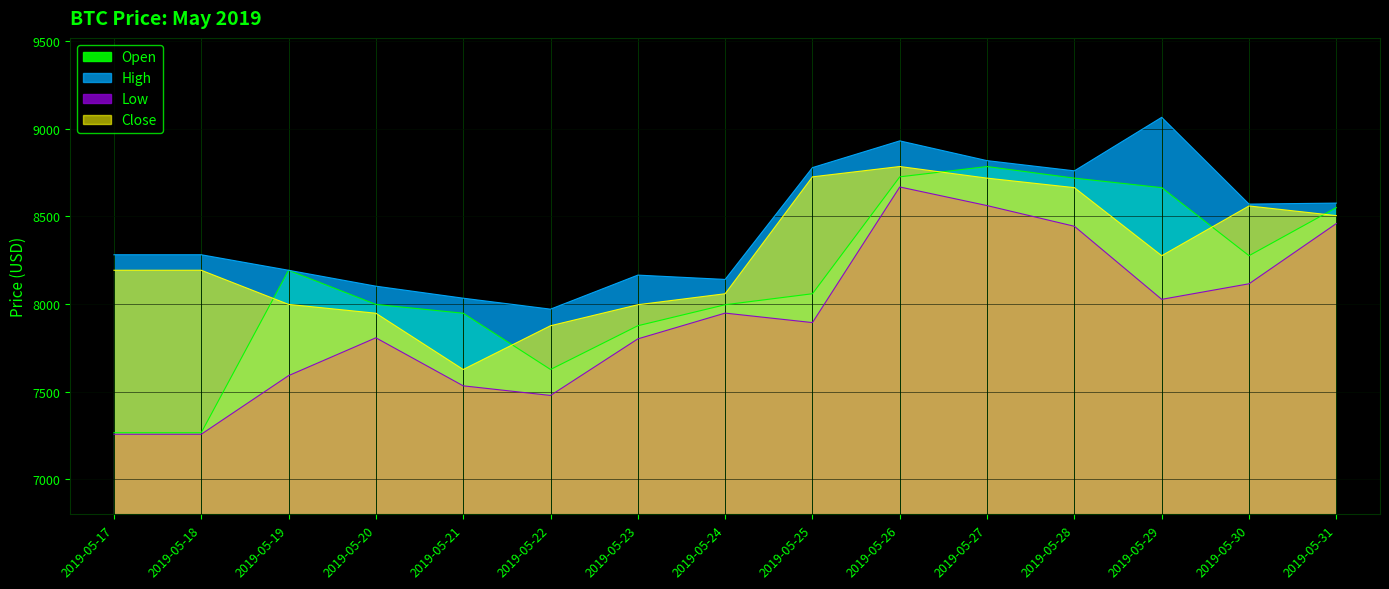

Where does the Close series first go above 8193?

2019-05-17